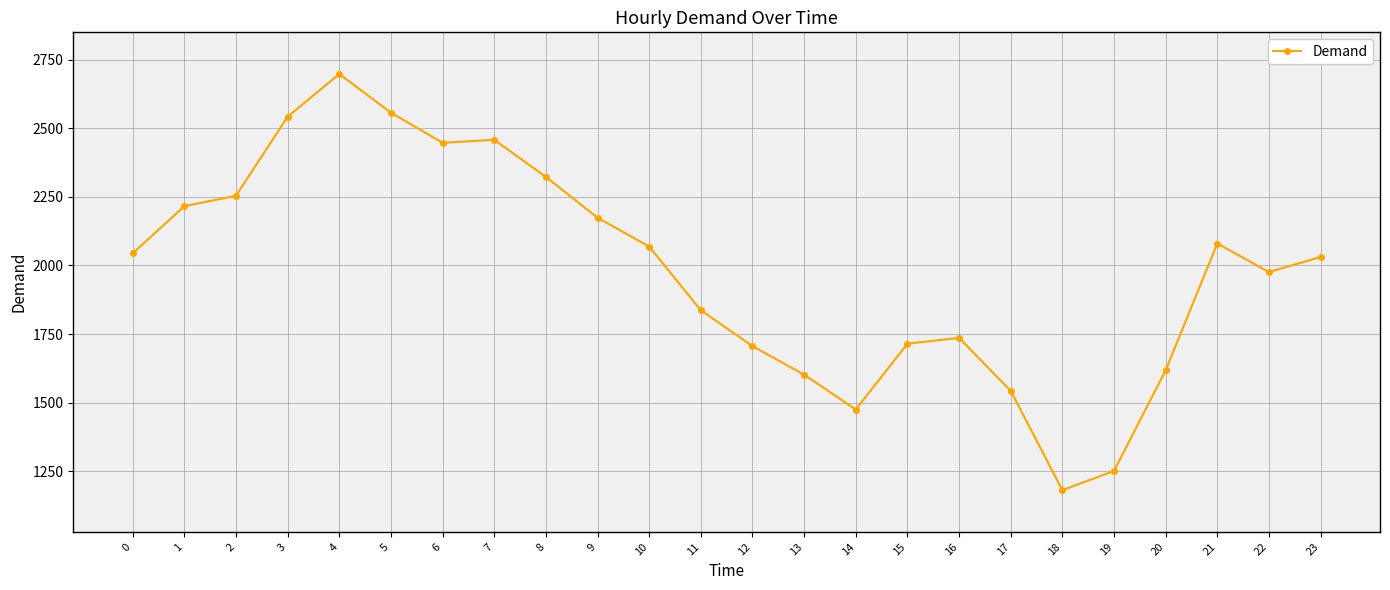

Does the chart display data point markers on the line(s)?

Yes